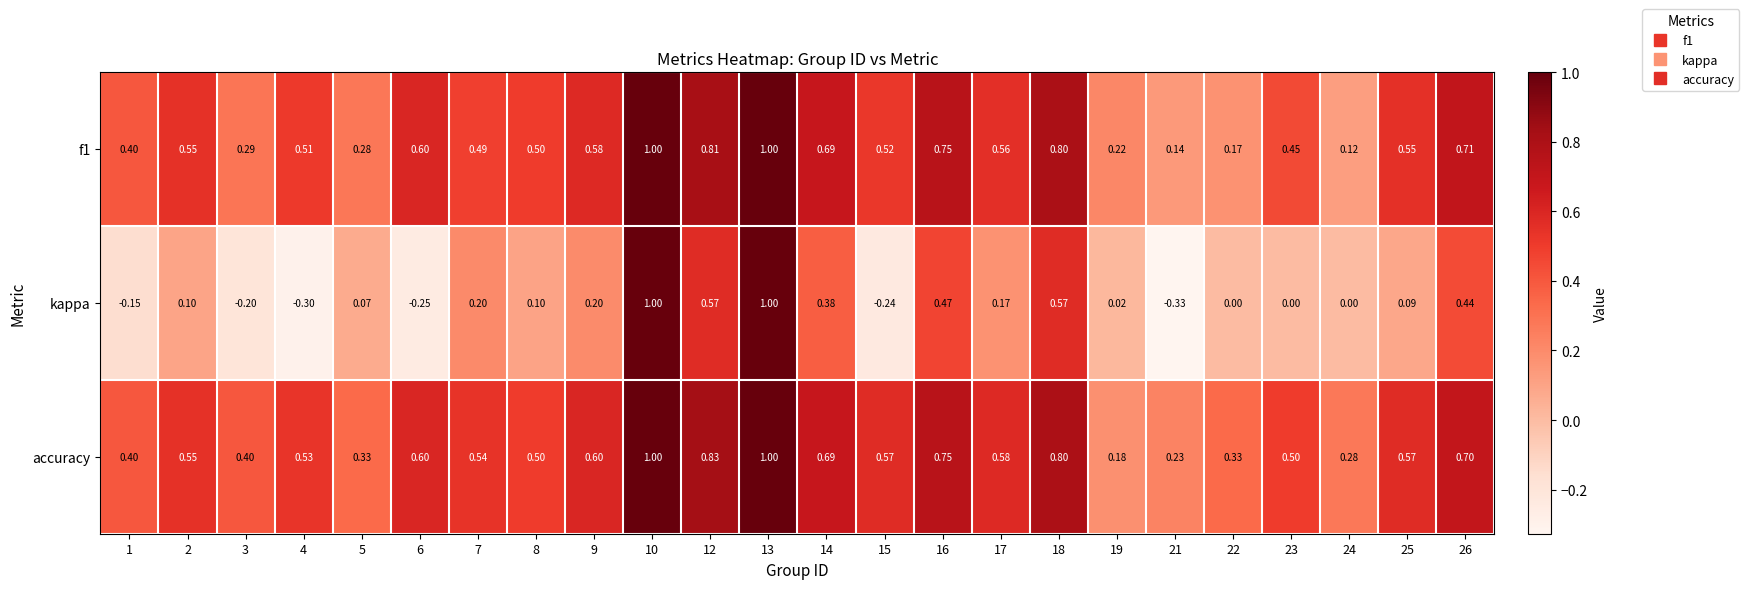

Which series has the largest total across all categories?

accuracy